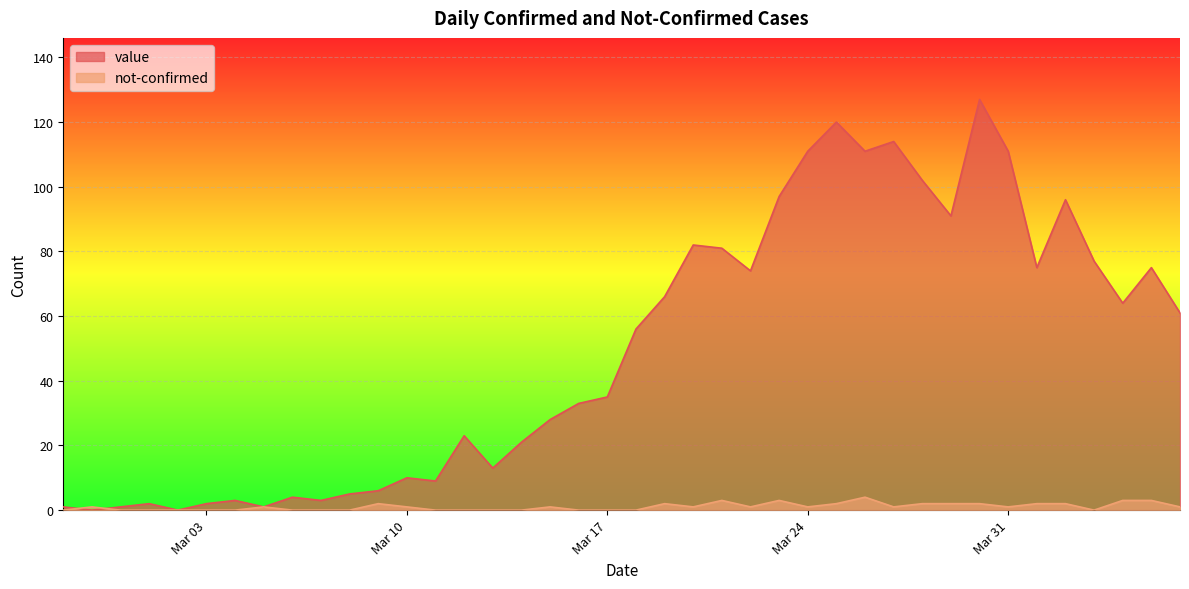

How many data points in value are above 56?

19